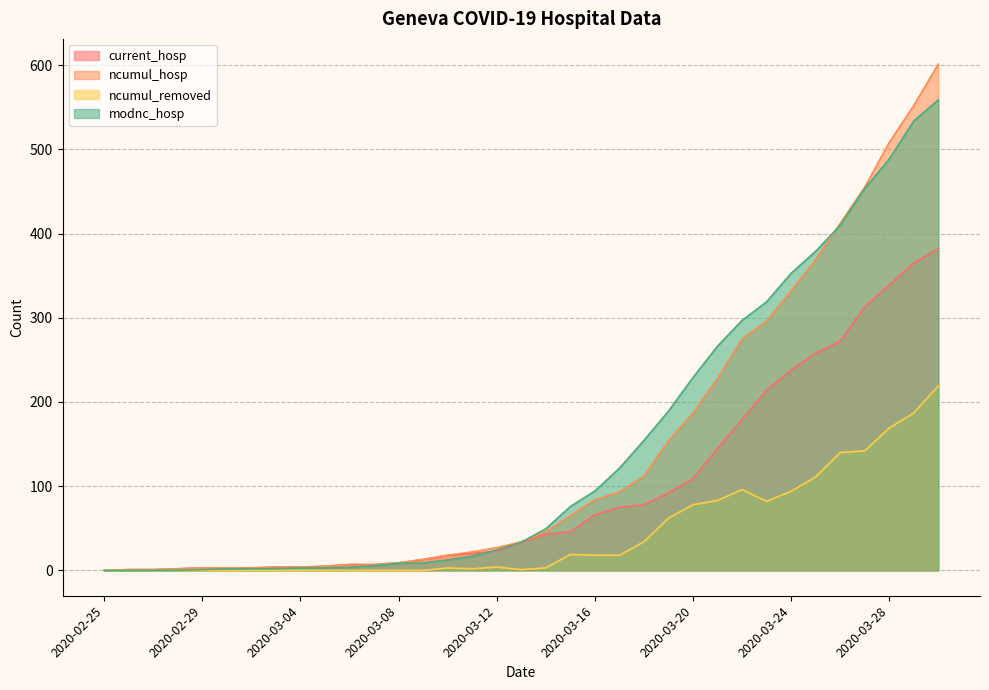

What is the label of the 26th point from the right?

2020-03-05